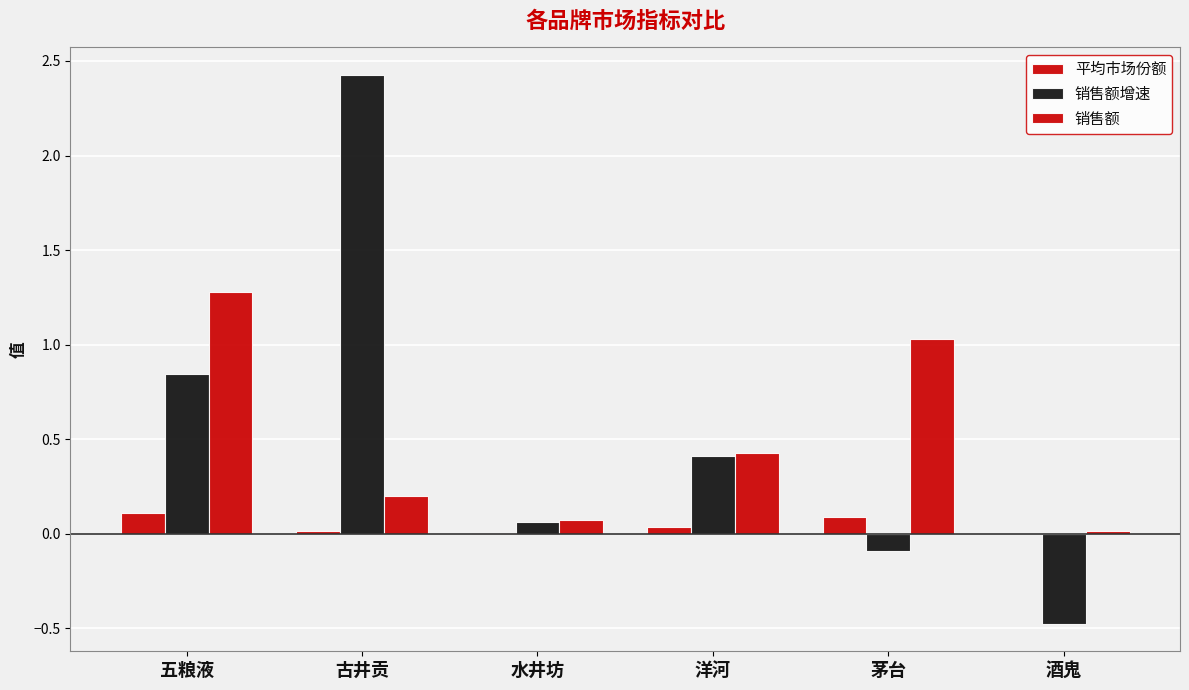

Reading right to left, extract all data points from this chart.

平均市场份额: 0.0	0.1	0.0	0.0	0.0	0.1
销售额增速: -0.5	-0.1	0.4	0.1	2.4	0.8
销售额: 0.0	1.0	0.4	0.1	0.2	1.3